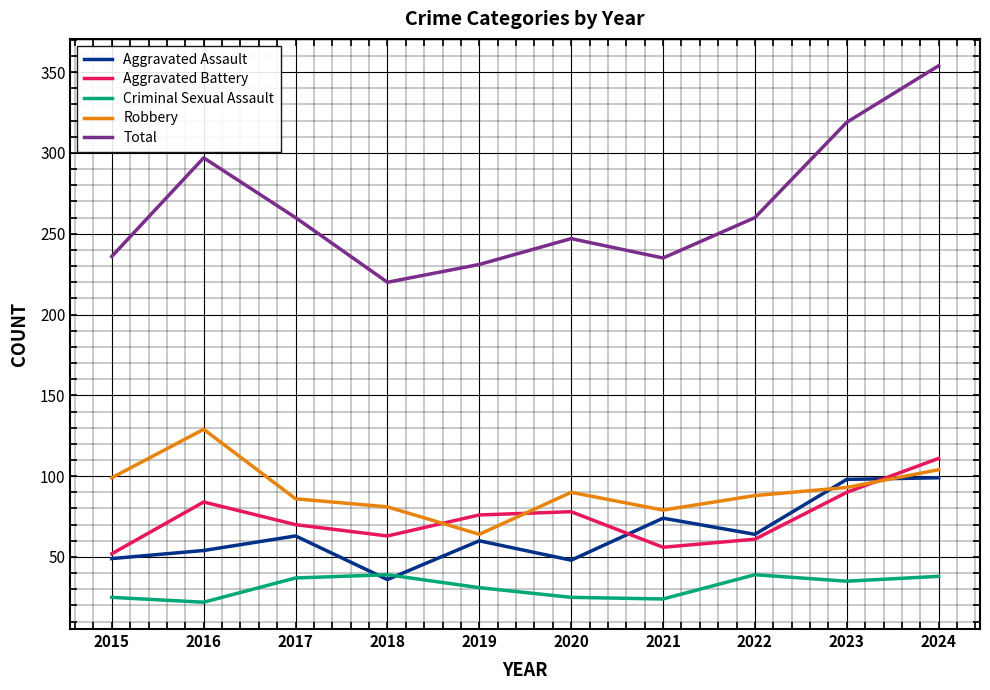

True or false: Aggravated Assault and Criminal Sexual Assault cross at least once.

True